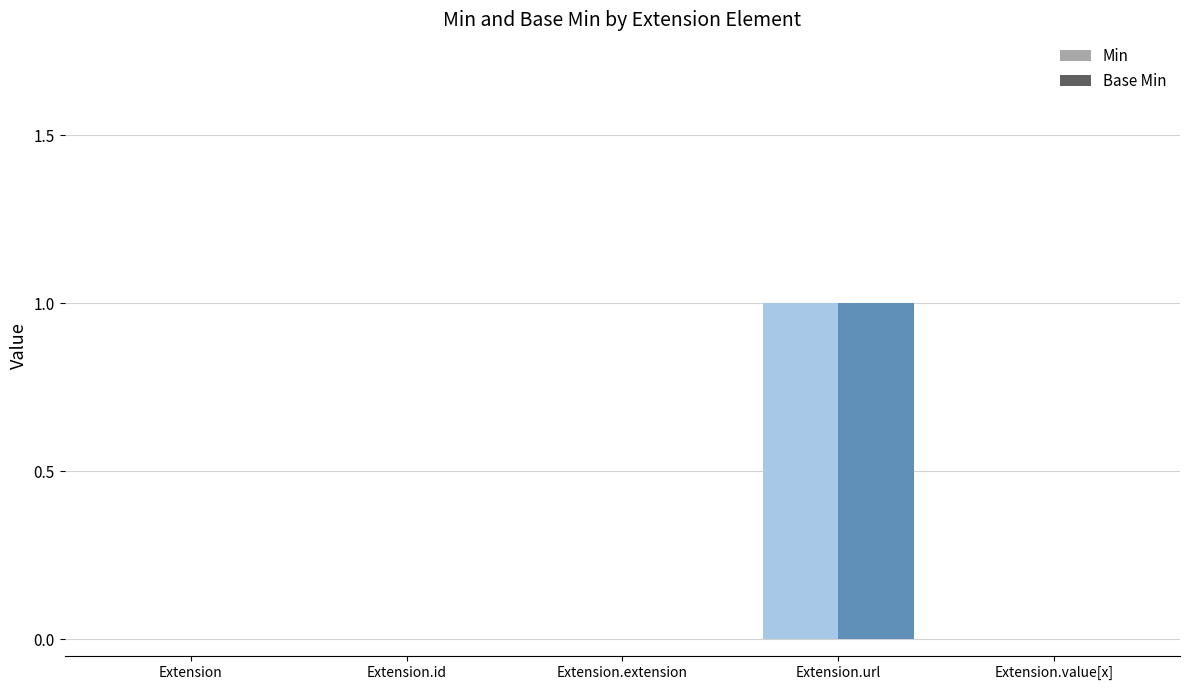

At which category is the sum across all series the highest?

Extension.url